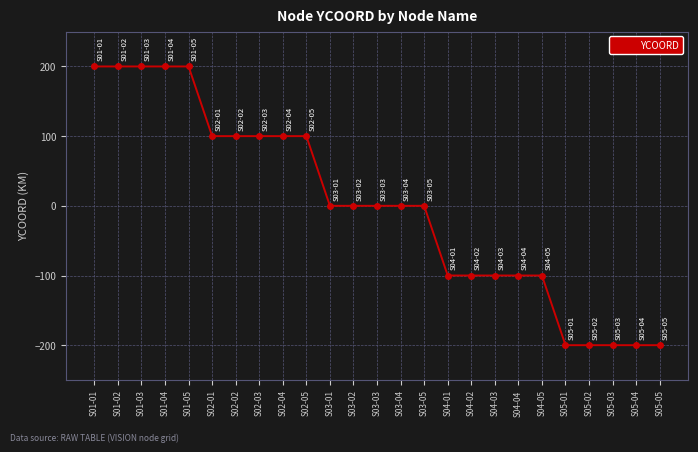

What is the greatest value displayed?

200